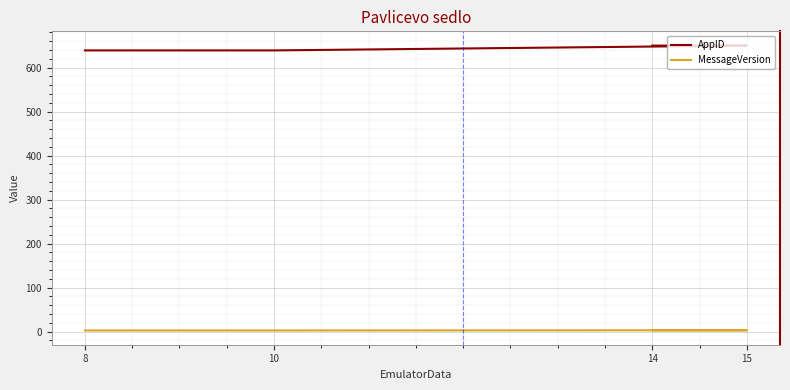

Is the value of AppID at 10 greater than the value of MessageVersion at 10?

Yes